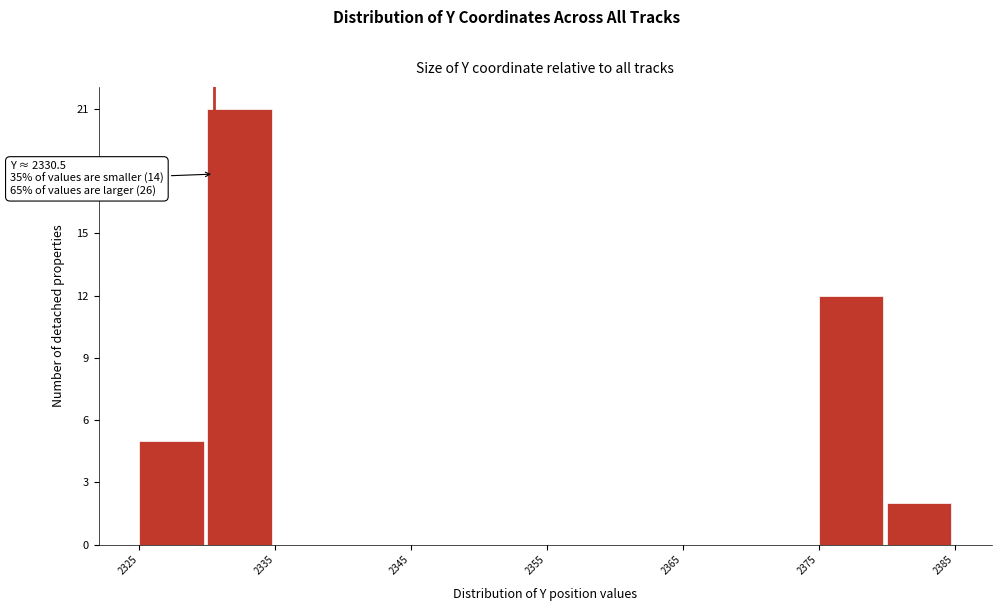

Over which range of the x-axis is the bar tallest?

2330 to 2335